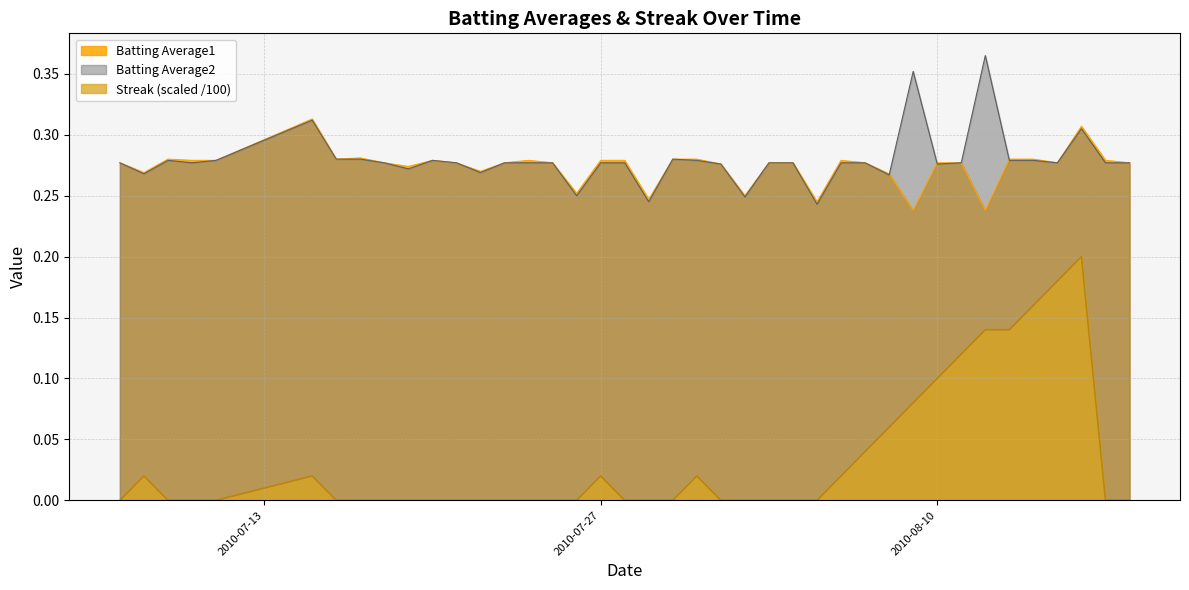

True or false: Streak and Batting Average2 intersect in this chart.

False